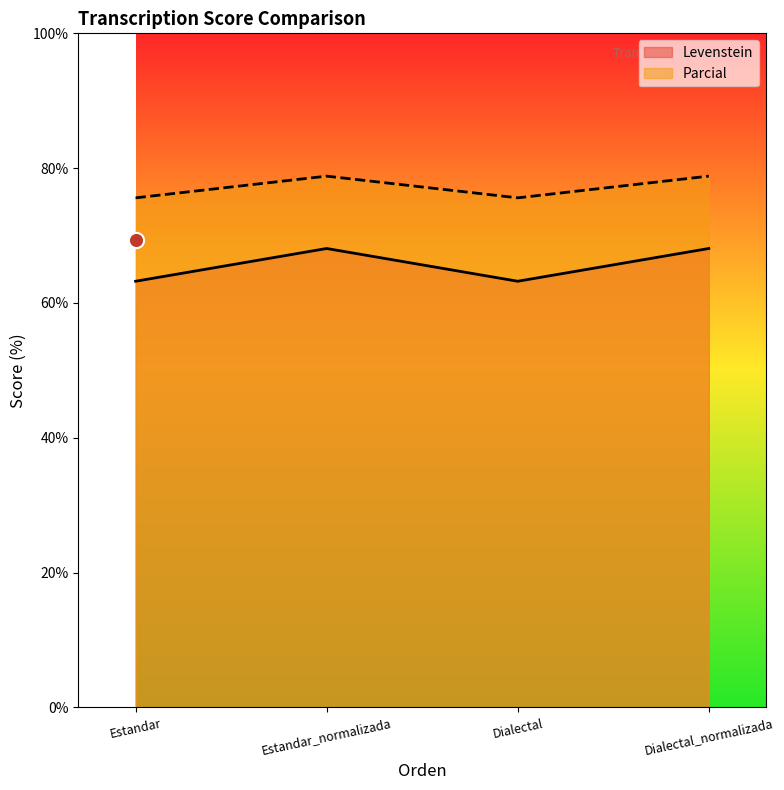

Which series contains the highest Y value?

Parcial